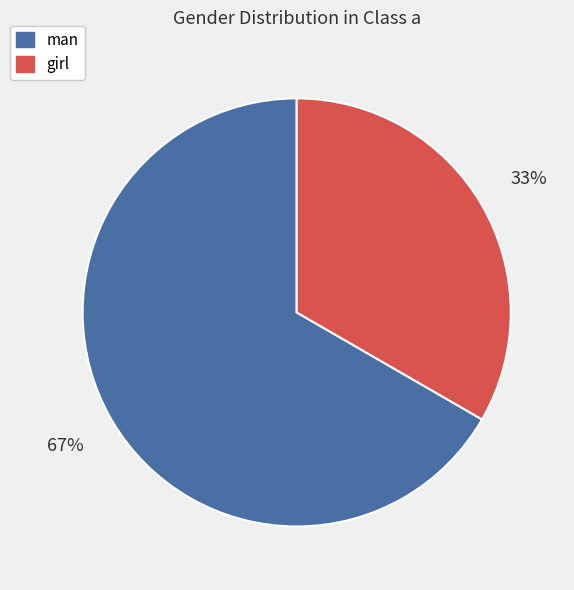

Does girl represent more than half of the total?

No